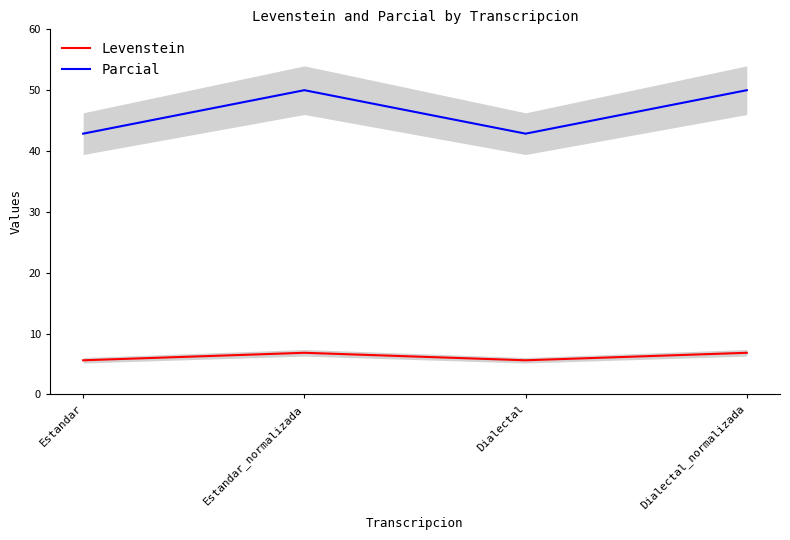

What is the value of the Levenstein point at the 2nd from the left?

6.8